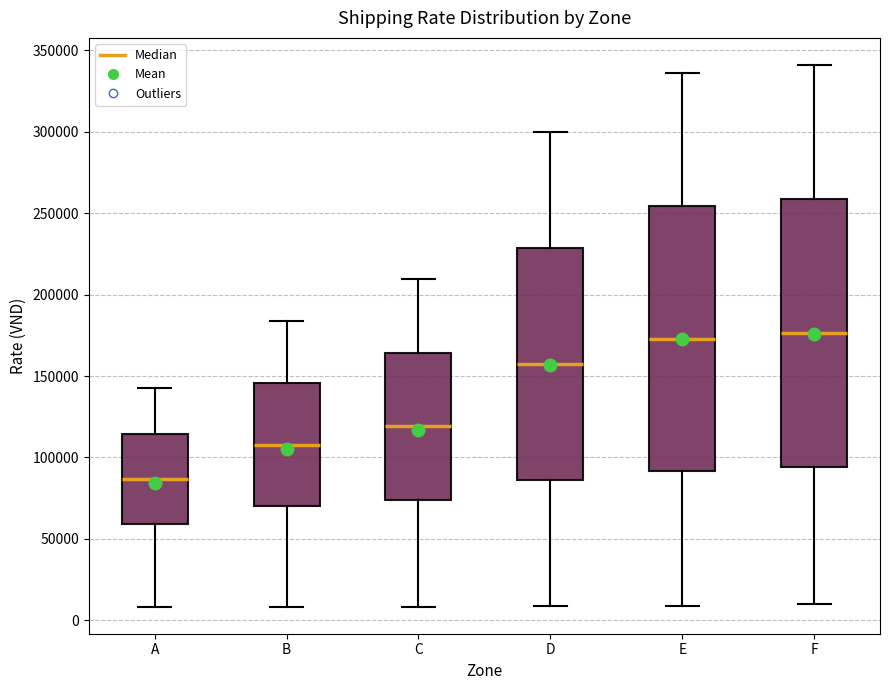

Reading left to right, transcribe this box plot: for each box, give where its median line is, the range the box spans, and where its two whiskers end, as read against the y-axis. The values are not printed on the chart, so give them approximately, as read against the axis.

A: median 85000, box 60000 to 115000, whiskers 10000 to 140000
B: median 110000, box 70000 to 145000, whiskers 10000 to 185000
C: median 120000, box 75000 to 165000, whiskers 10000 to 210000
D: median 155000, box 85000 to 230000, whiskers 10000 to 300000
E: median 175000, box 90000 to 255000, whiskers 10000 to 335000
F: median 175000, box 95000 to 260000, whiskers 10000 to 340000